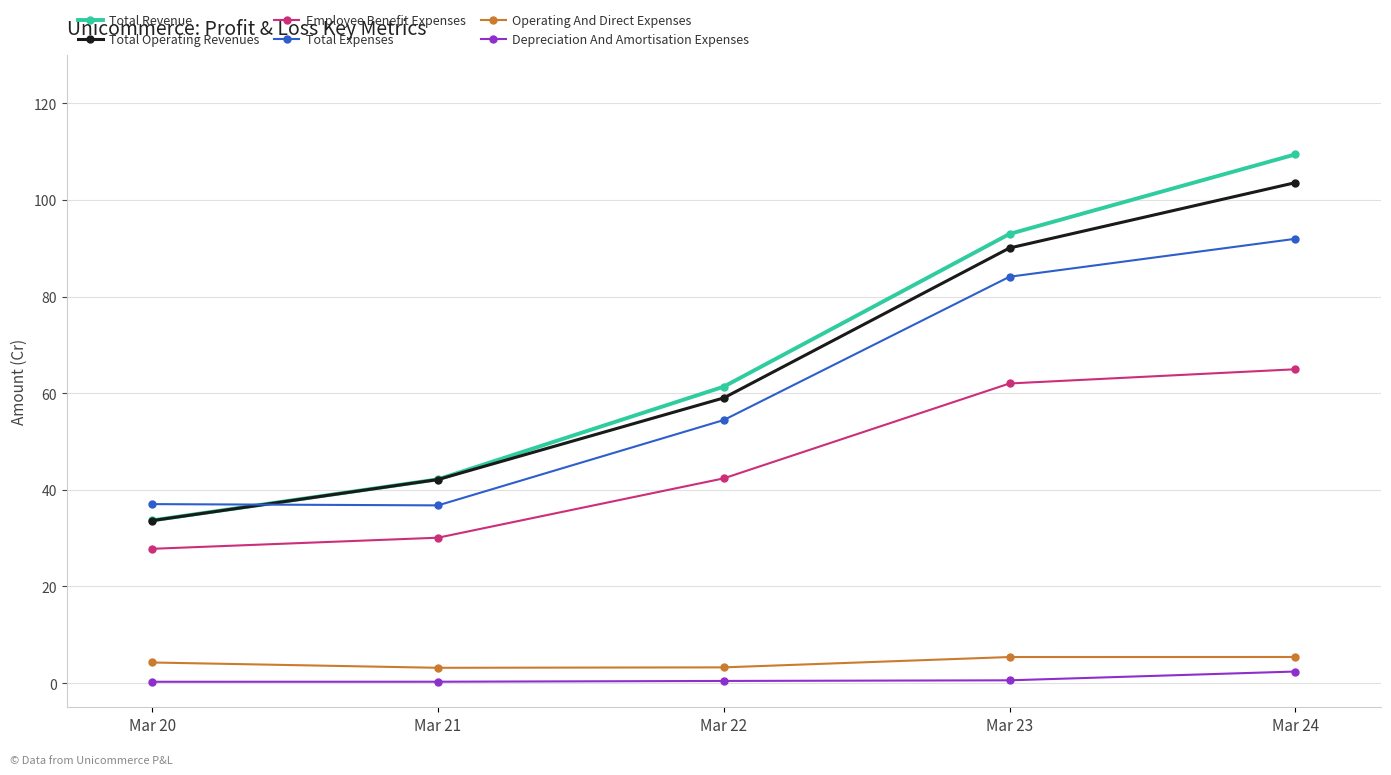

What is the difference between the second highest and minimum values in the Total Operating Revenues series?

56.4